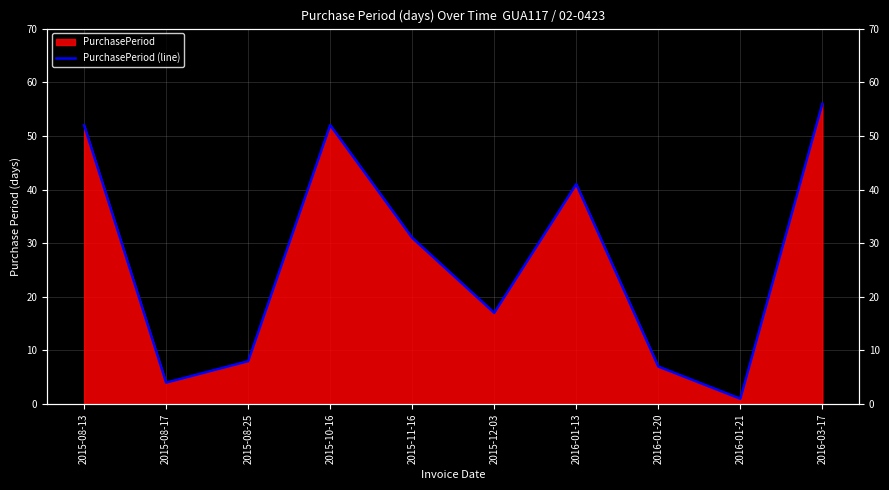

Read the value at 2015-10-16.

52